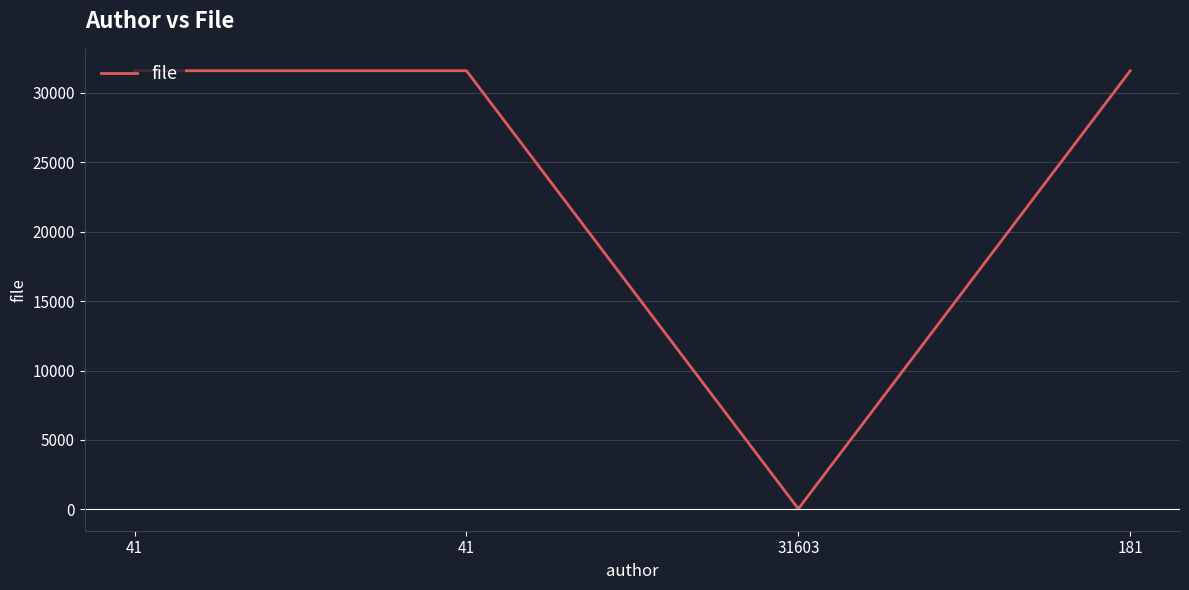

At which category does the data reach its first local peak?

41